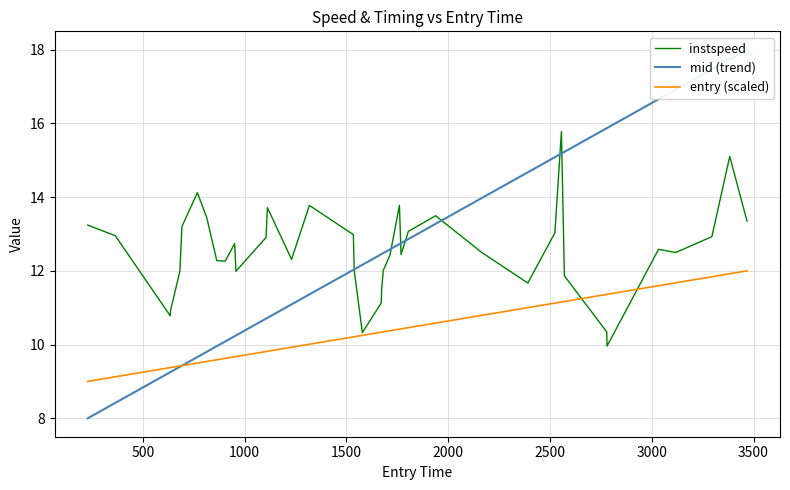

What is the highest value of the entry series?

12.0